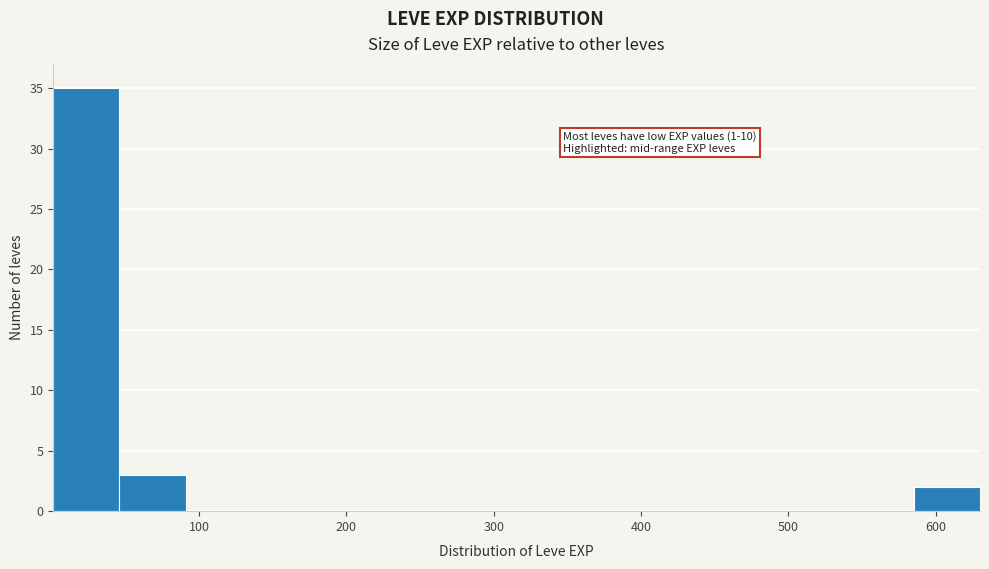

Which range on the x-axis has the tallest bar?

0 to 50